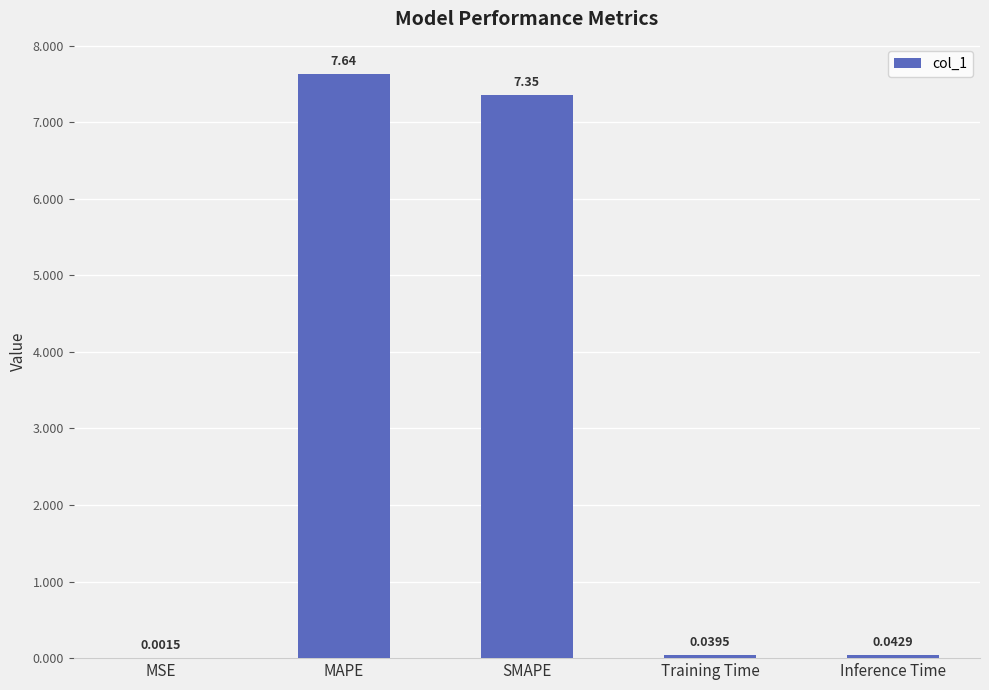

What is the sum of all values?

15.1